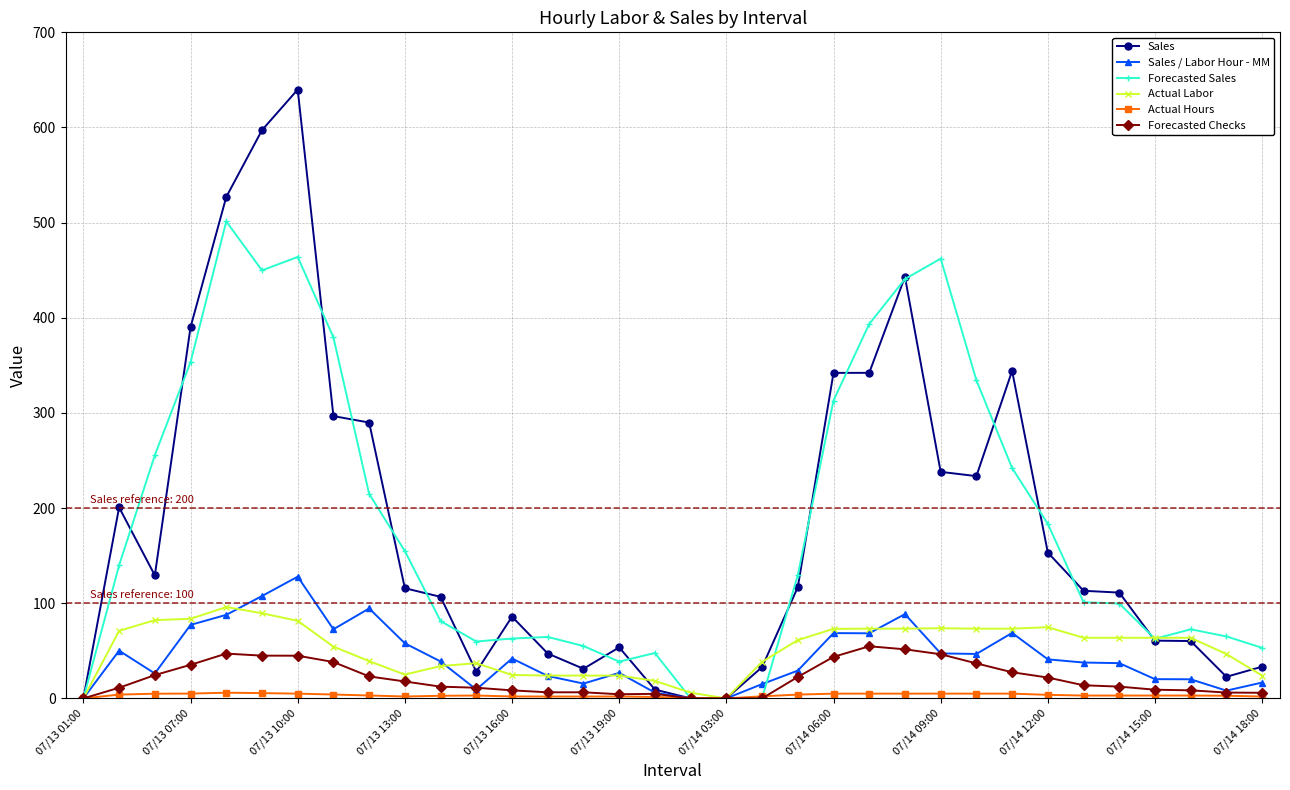

How many data points in Sales / Labor Hour - MM are above 38?

17